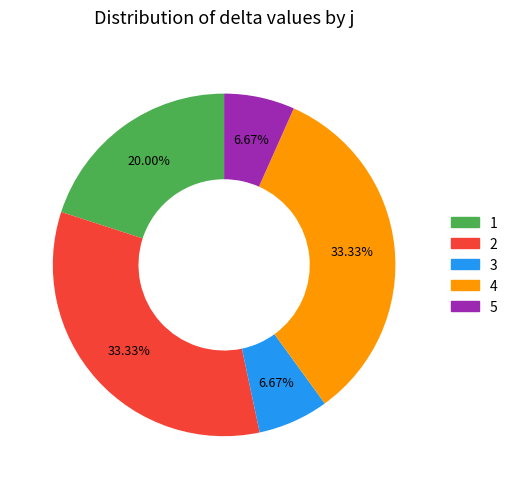

The 5 slice represents 1% of the pie. True or false?

False